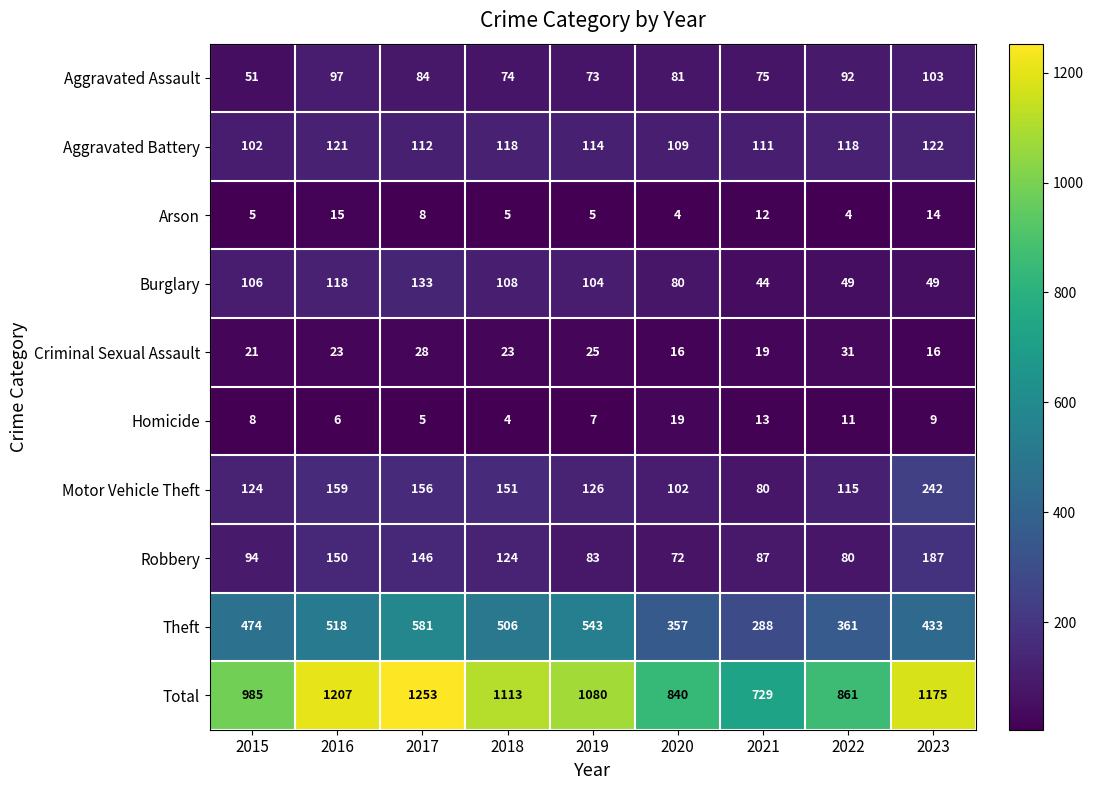

True or false: Total has a value of 840 at 2020.

True